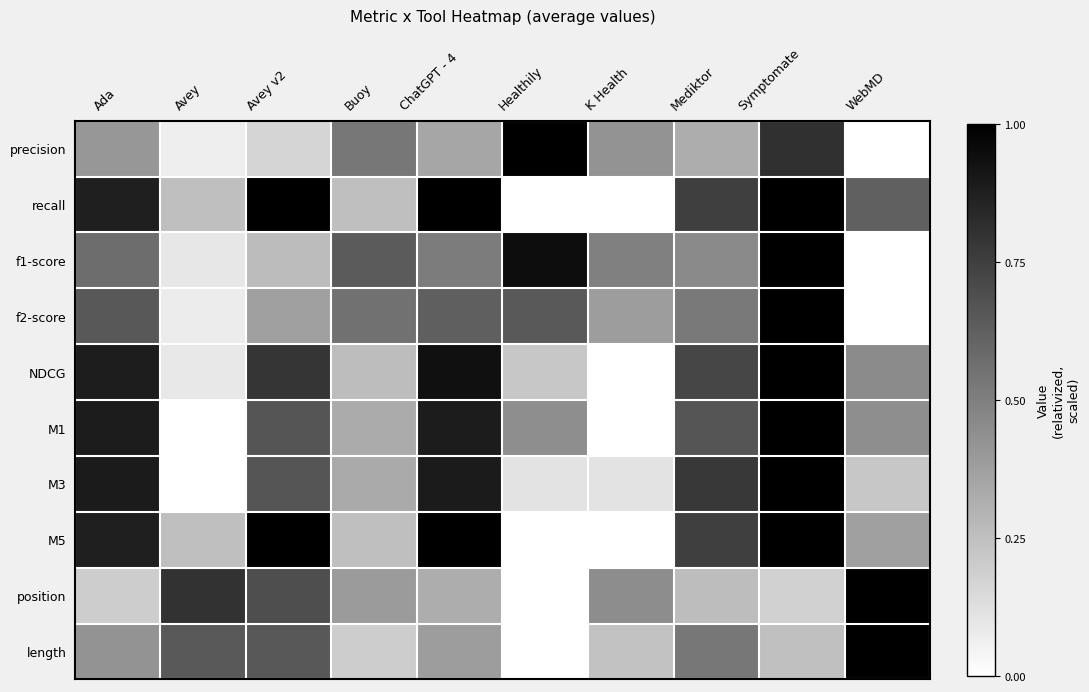

What is the difference between the highest and lowest values at Healthily?

1.0